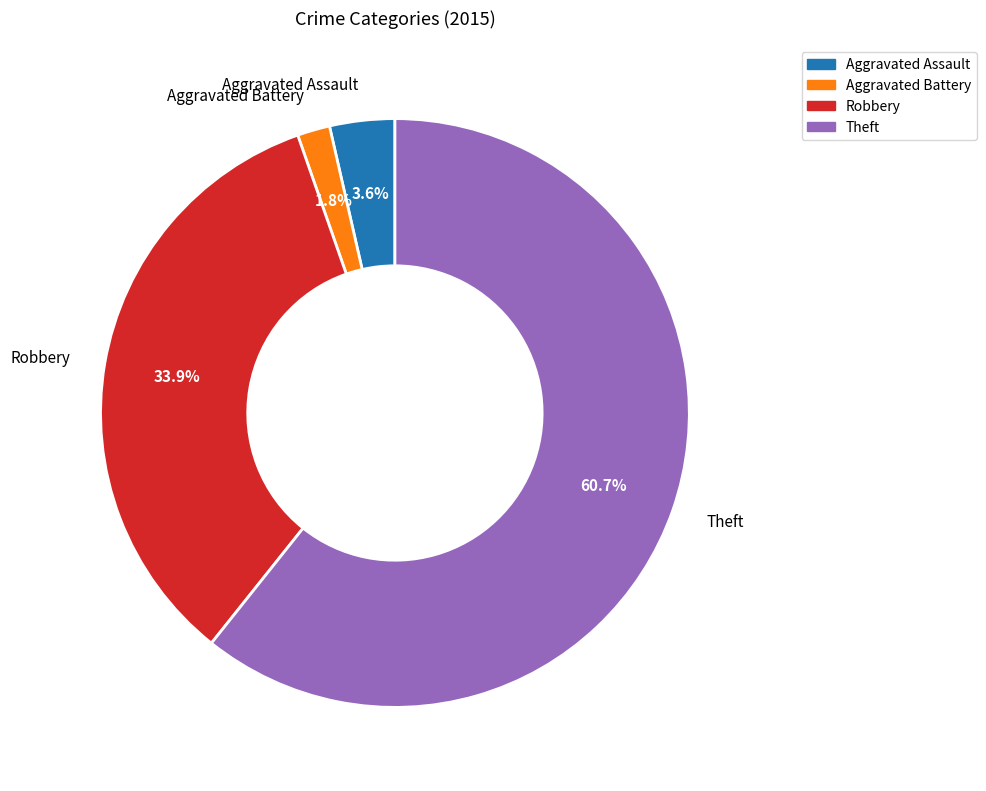

Is Theft the majority of the pie?

Yes